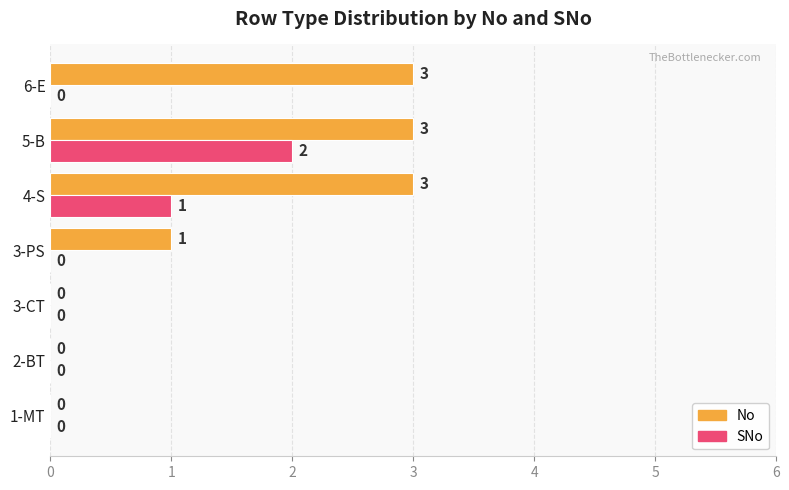

What is the sum of all No values?

10